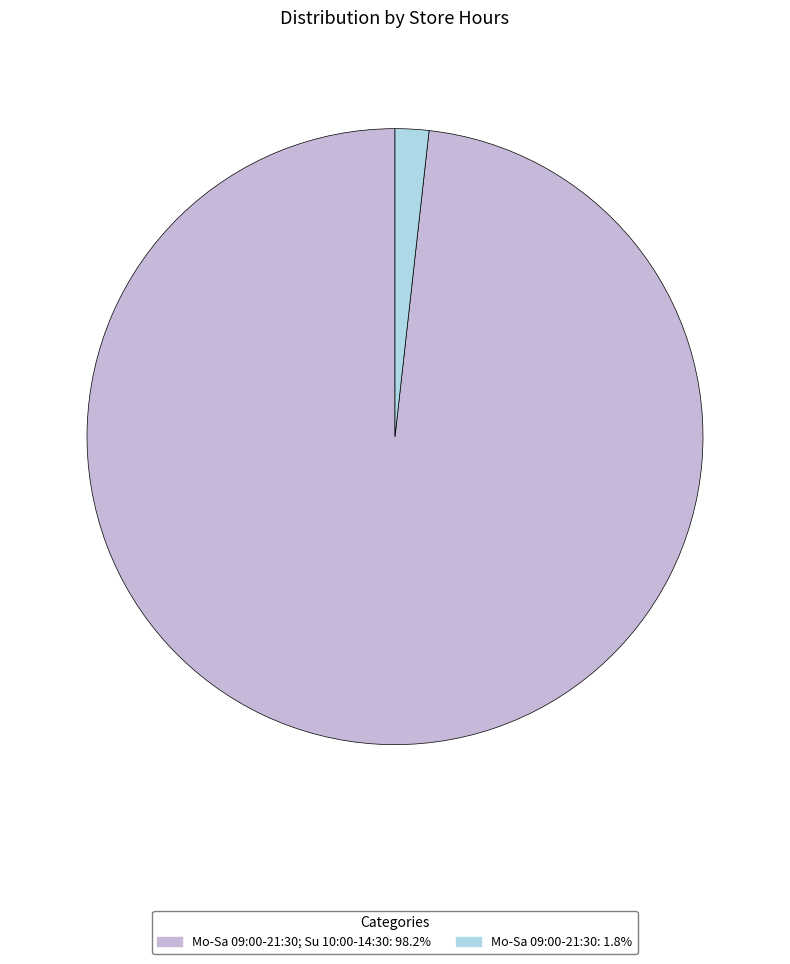

What is the ratio of the value at Mo-Sa 09:00-21:30; Su 10:00-14:30: 98.2% to the value at Mo-Sa 09:00-21:30: 1.8%?

55.6